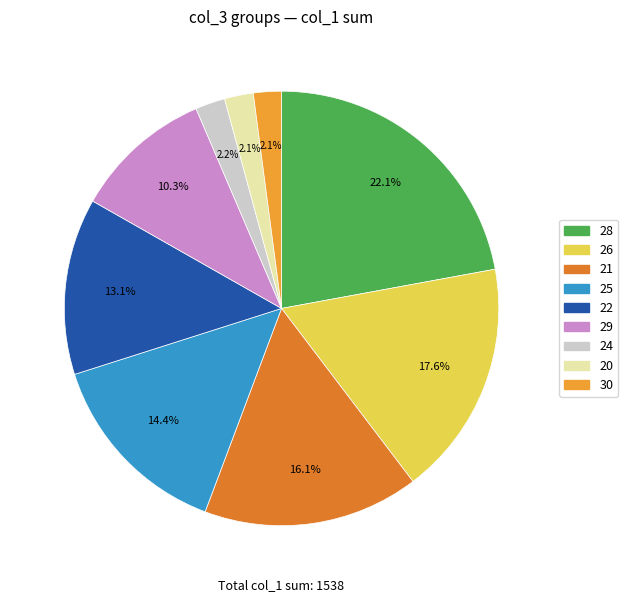

To the nearest percent, what is the average slice percentage?

11%